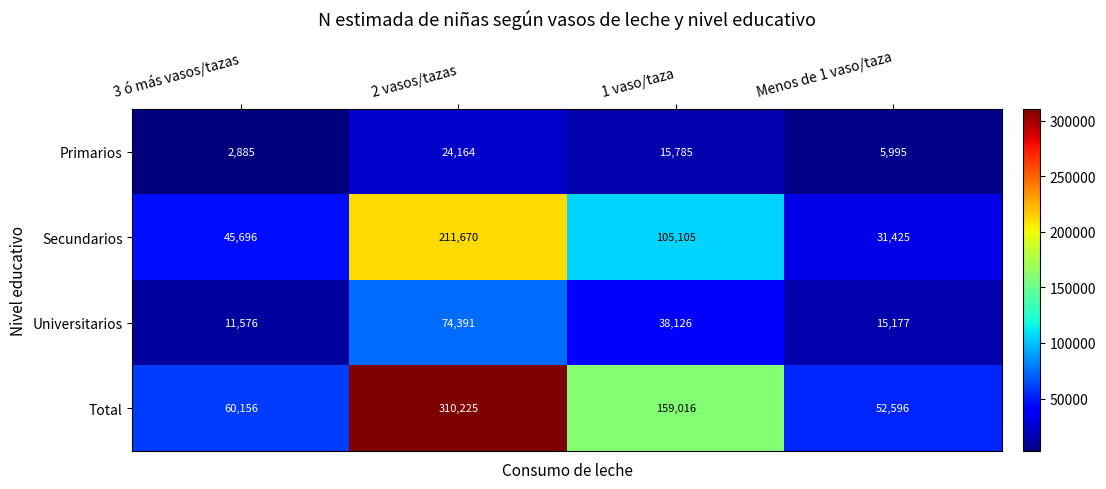

Which series has the largest range (max minus min)?

Total